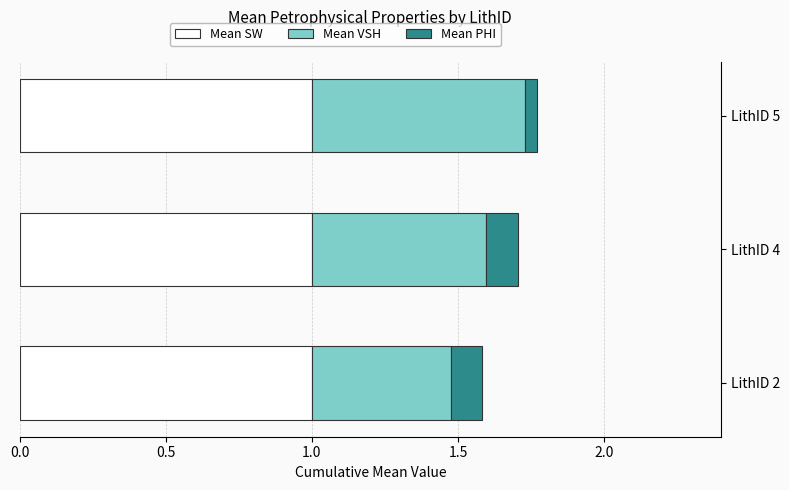

What is the total value across all series at LithID 4?

1.7